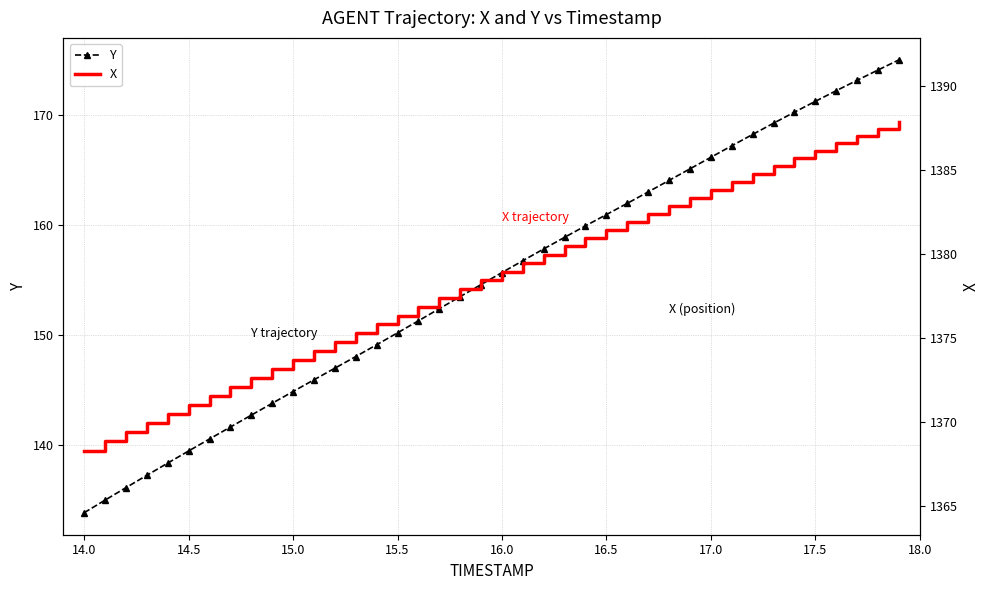

Which category has the lowest value in the Y series?

14.0